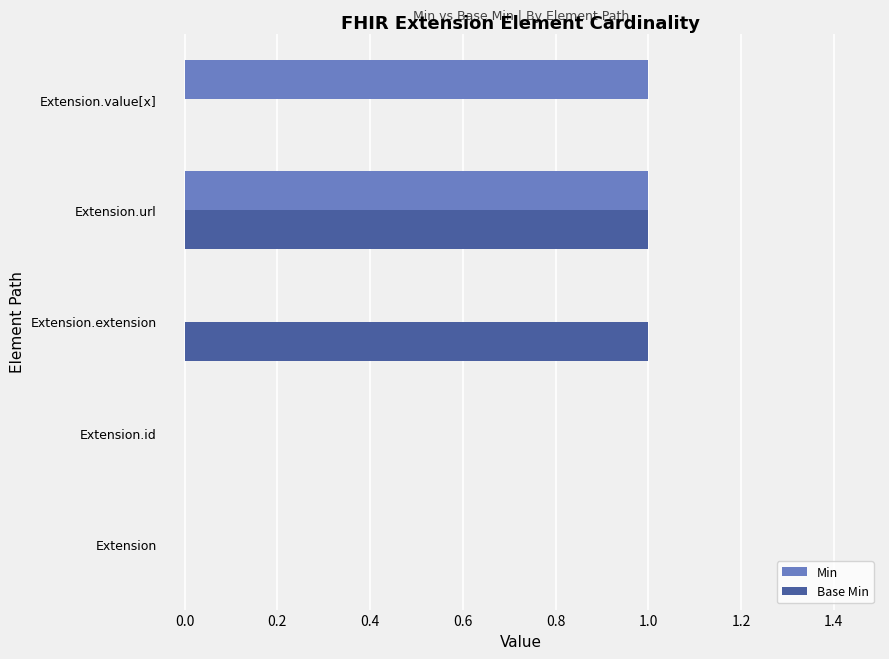

The value of Min at Extension.id is 0. True or false?

True